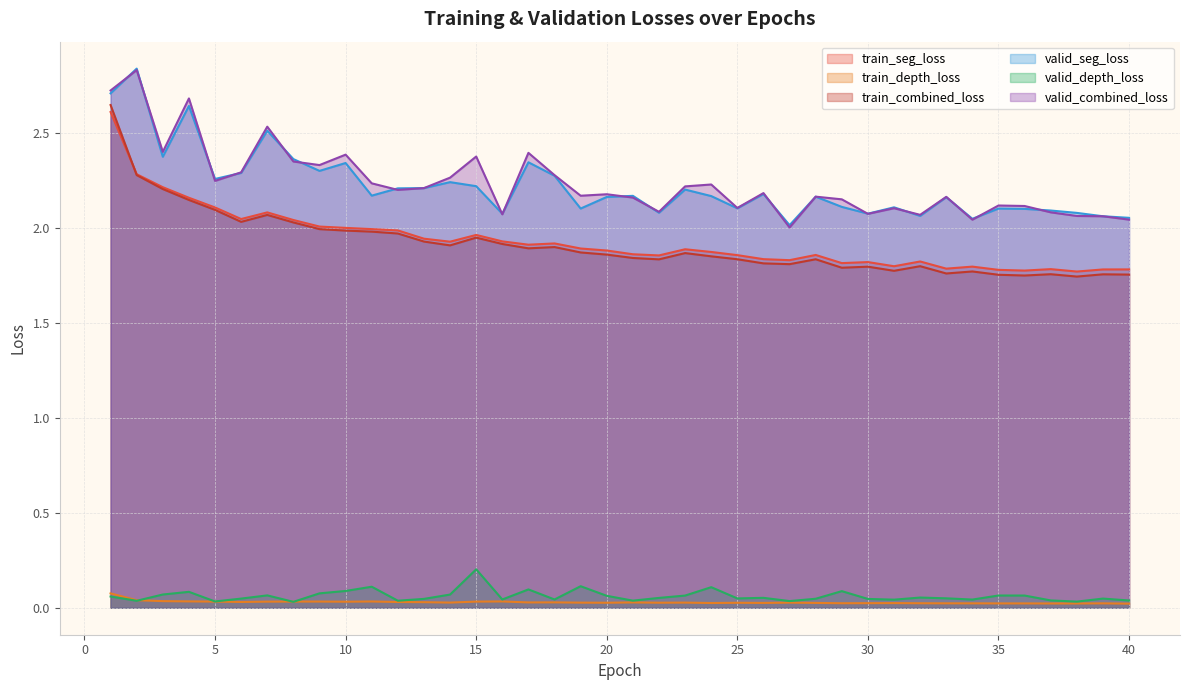

Which category has the lowest value in the valid_depth_loss series?

8